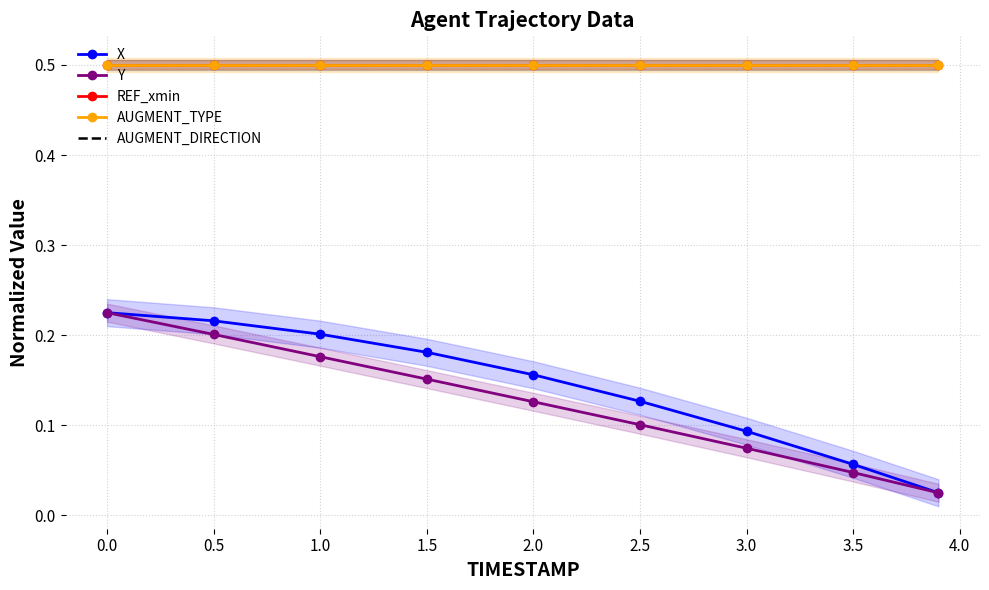

How many data points does each series have?

9